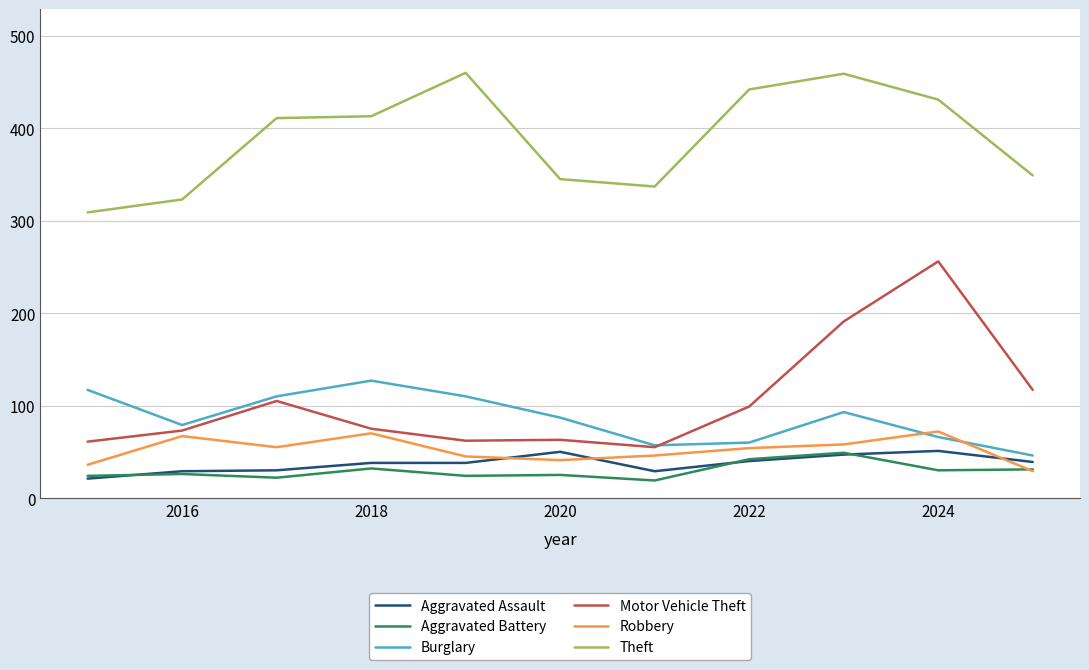

True or false: Theft and Motor Vehicle Theft cross at least once.

False